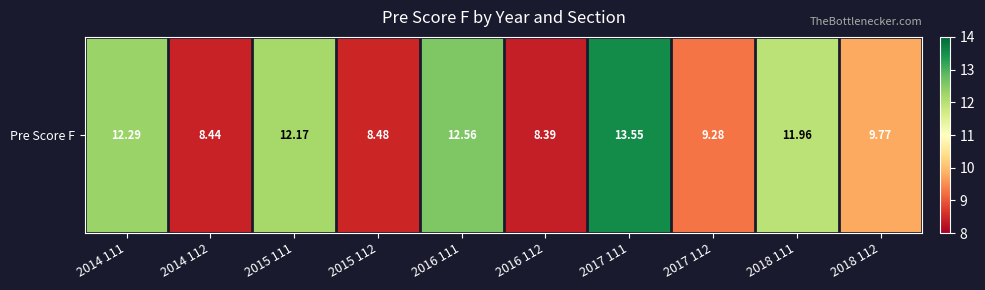

Between 2018 111 and 2018 112, which is larger?

2018 111